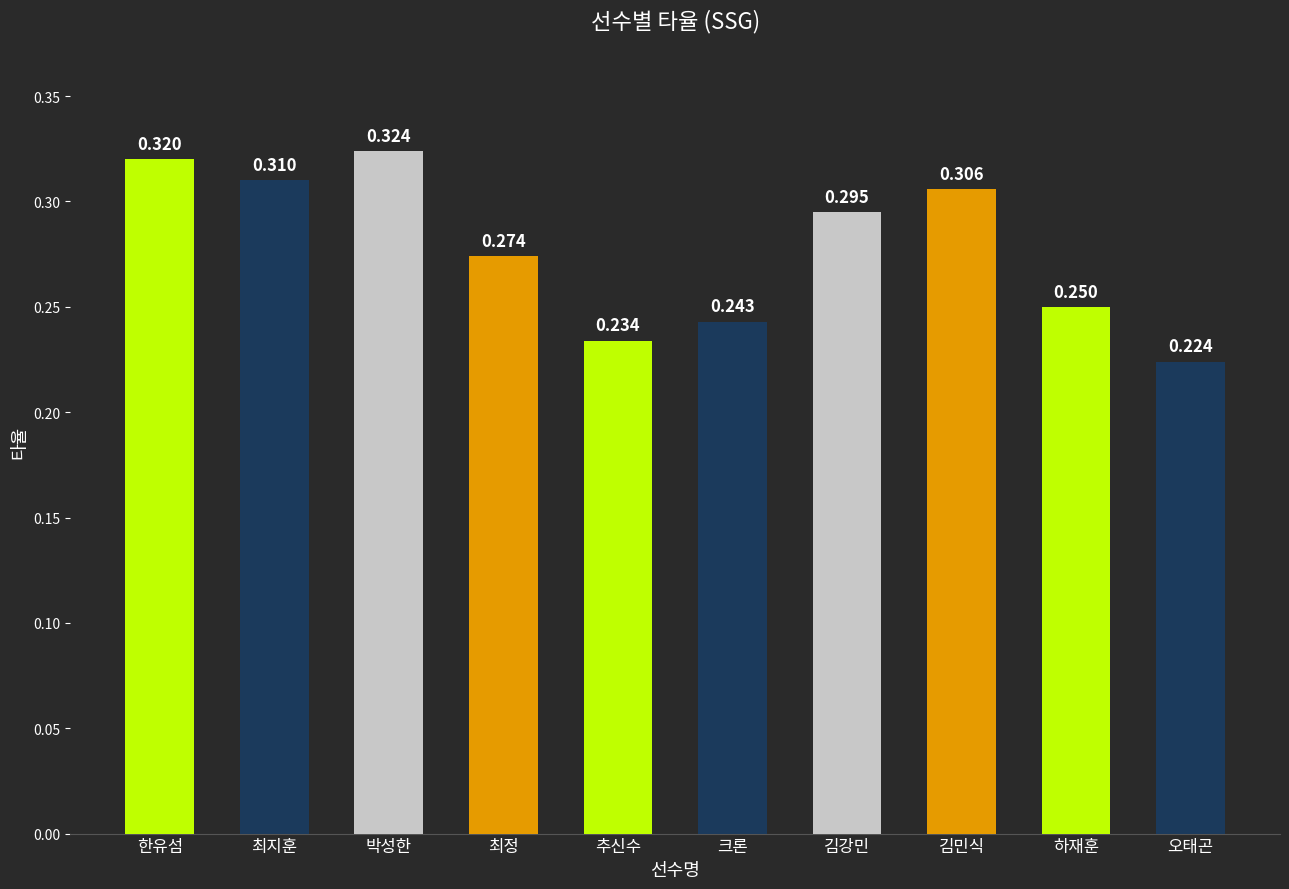

What is the label of the 8th bar from the right?

박성한